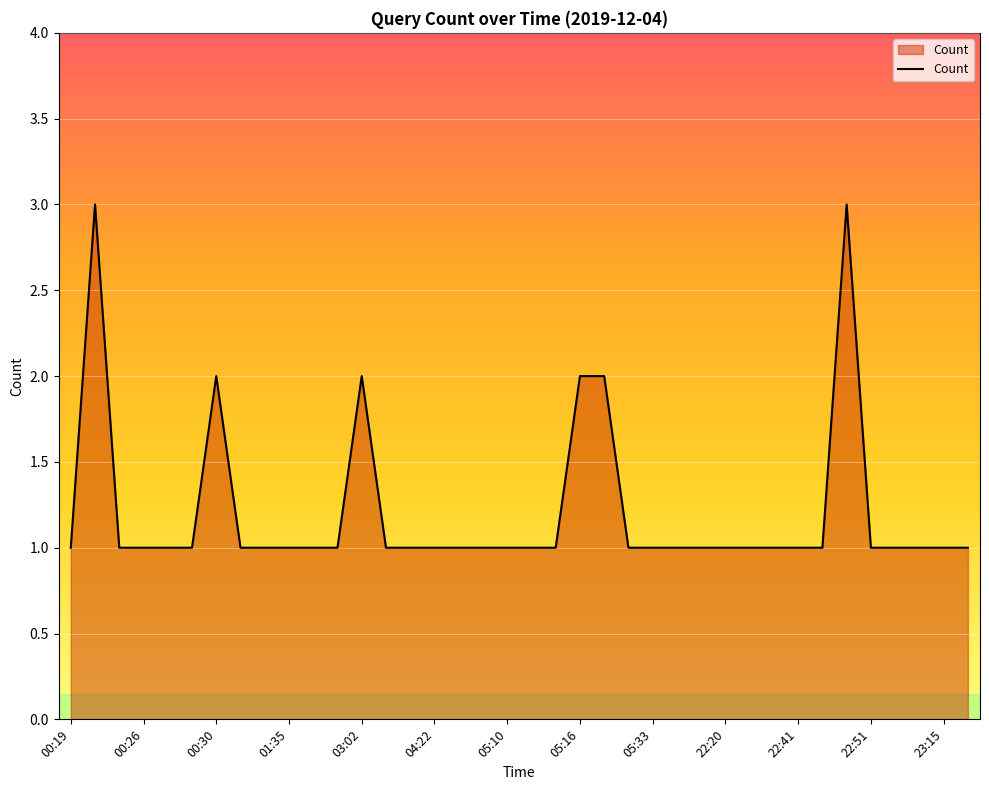

What is the maximum value shown in the chart?

3